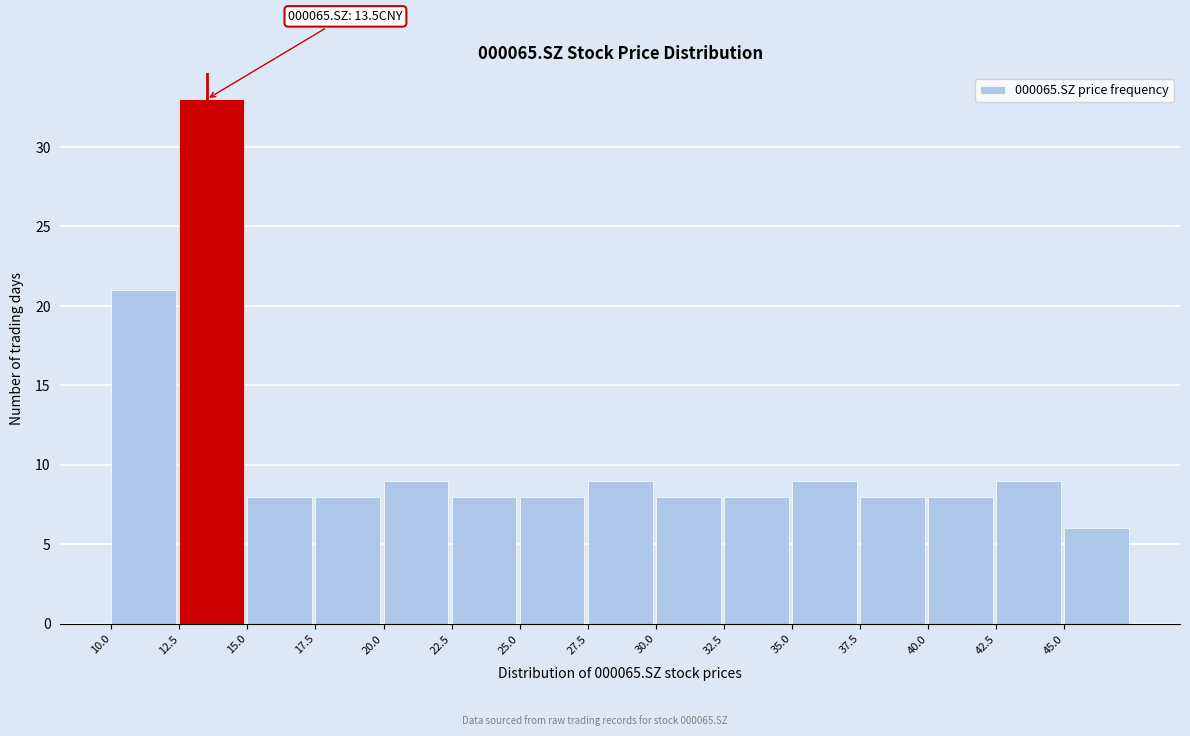

Over which range of the x-axis is the bar tallest?

12.5 to 15.0